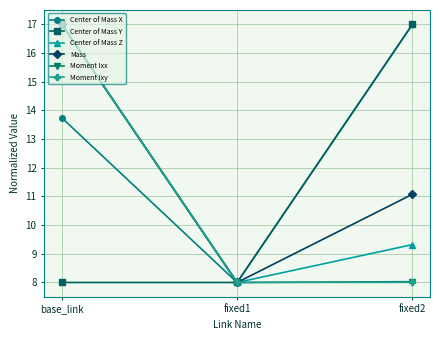

What is the difference between the highest and lowest values at base_link?

9.0